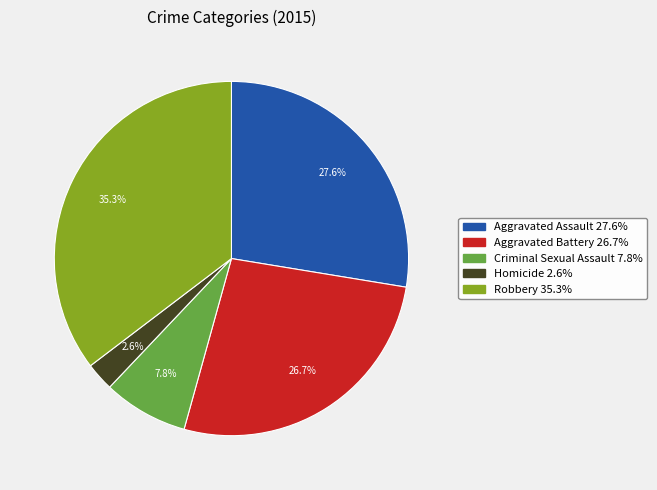

The Homicide slice represents 16% of the pie. True or false?

False